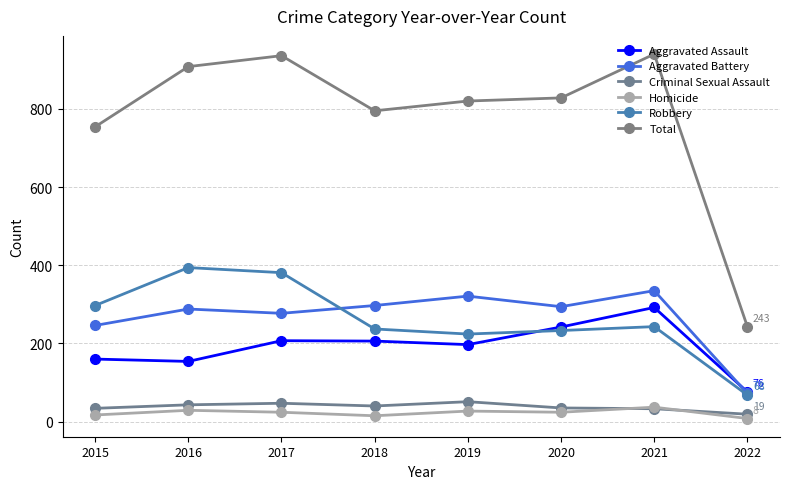

List the series in order of their peak value, lowest first.

Homicide, Criminal Sexual Assault, Aggravated Assault, Aggravated Battery, Robbery, Total